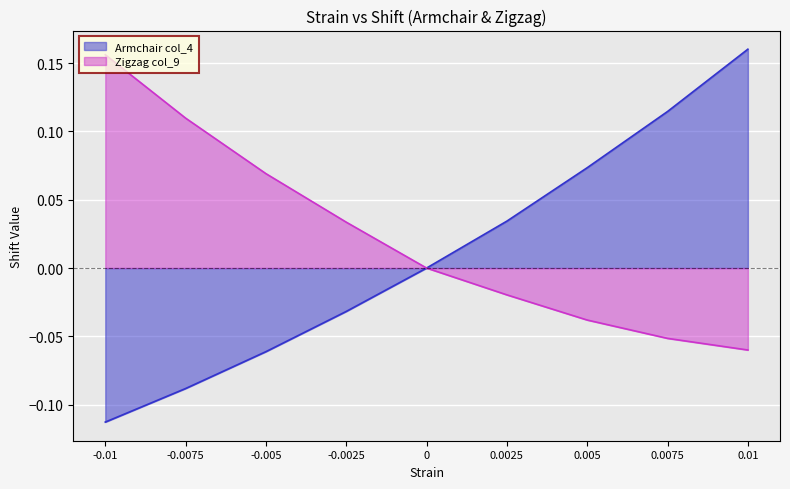

Count the number of data series in this chart.

2